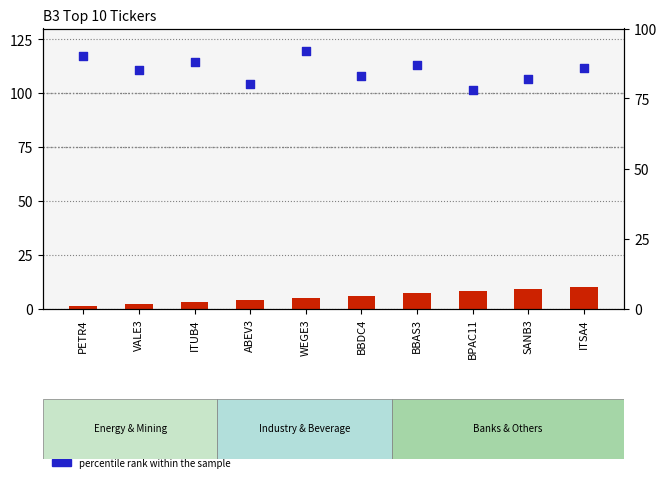

What are all the series names shown in the legend?

rank, percentile rank within the sample